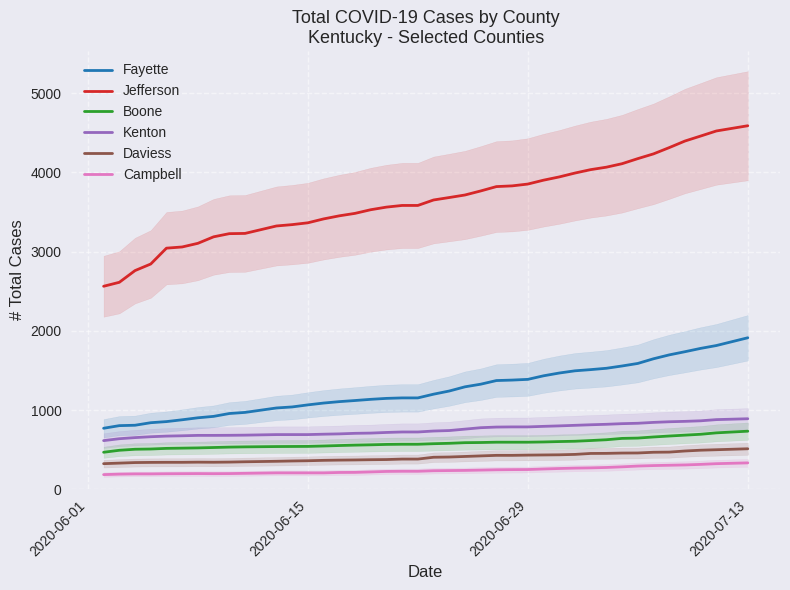

What is the minimum value for Boone?

467